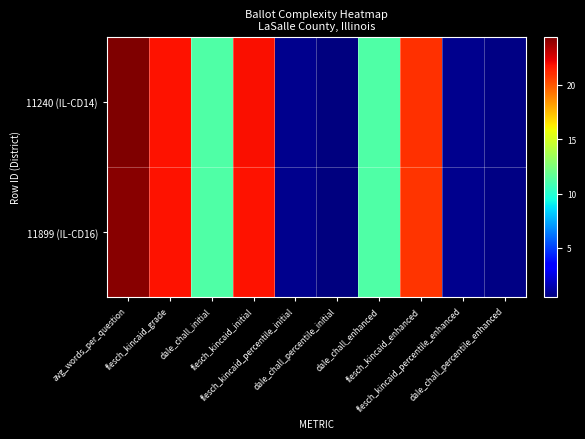

Reading left to right, extract all data points from this chart.

11240 (IL-CD14): avg_words_per_question=24.4	flesch_kincaid_grade=21.7	dale_chall_initial=11.2	flesch_kincaid_initial=21.8	flesch_kincaid_percentile_initial=0.8	dale_chall_percentile_initial=0.5	dale_chall_enhanced=11.2	flesch_kincaid_enhanced=21.0	flesch_kincaid_percentile_enhanced=0.8	dale_chall_percentile_enhanced=0.6
11899 (IL-CD16): avg_words_per_question=24.2	flesch_kincaid_grade=21.7	dale_chall_initial=11.2	flesch_kincaid_initial=21.8	flesch_kincaid_percentile_initial=0.8	dale_chall_percentile_initial=0.5	dale_chall_enhanced=11.2	flesch_kincaid_enhanced=20.9	flesch_kincaid_percentile_enhanced=0.8	dale_chall_percentile_enhanced=0.6